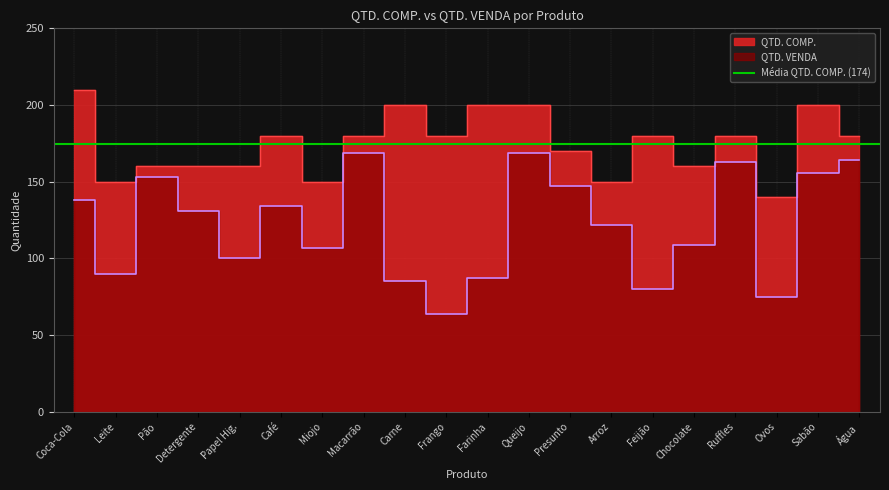

Reading left to right, what are all the values shown in this chart?

QTD. COMP.: 210	150	160	160	160	180	150	180	200	180	200	200	170	150	180	160	180	140	200	180
QTD. VENDA: 138	90	153	131	100	134	107	169	85	64	87	169	147	122	80	109	163	75	156	164